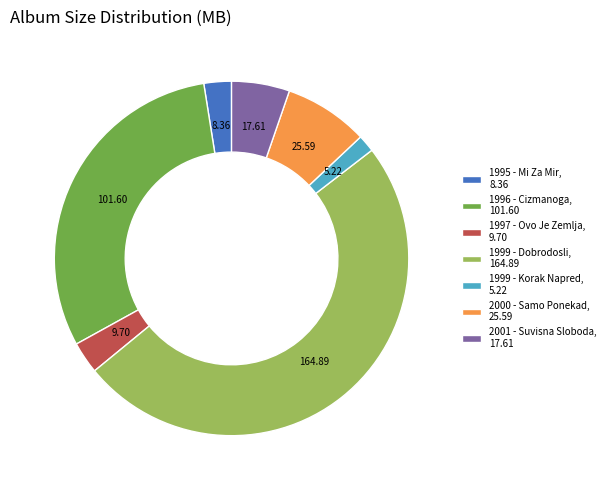

Is 1999 - Korak Napred, 5.22 the majority of the pie?

No